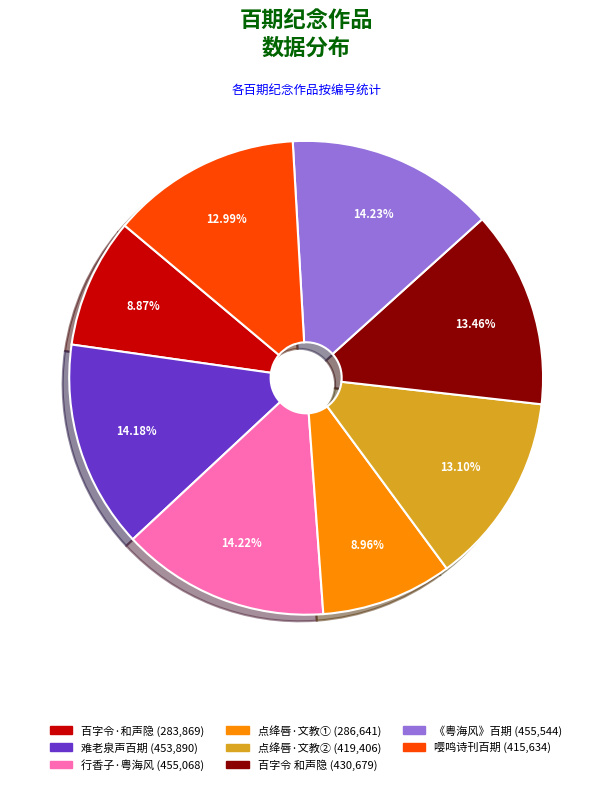

Is there a majority slice in this chart?

No